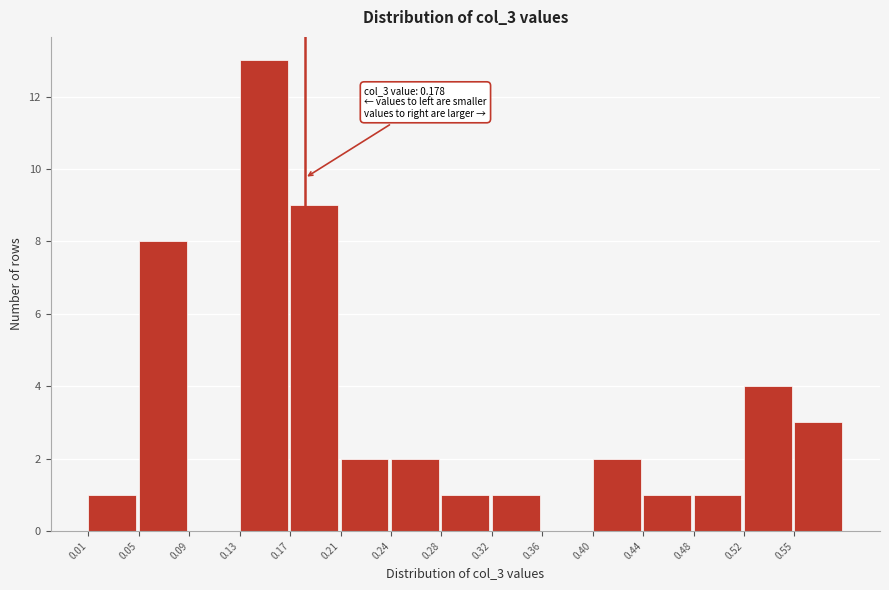

Over which range of the x-axis is the bar tallest?

0.125 to 0.165